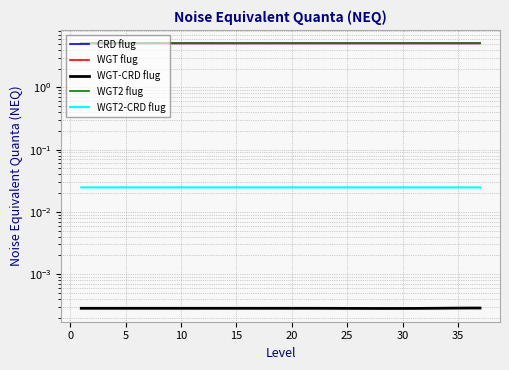

True or false: WGT flug and WGT2-CRD flug cross at least once.

False